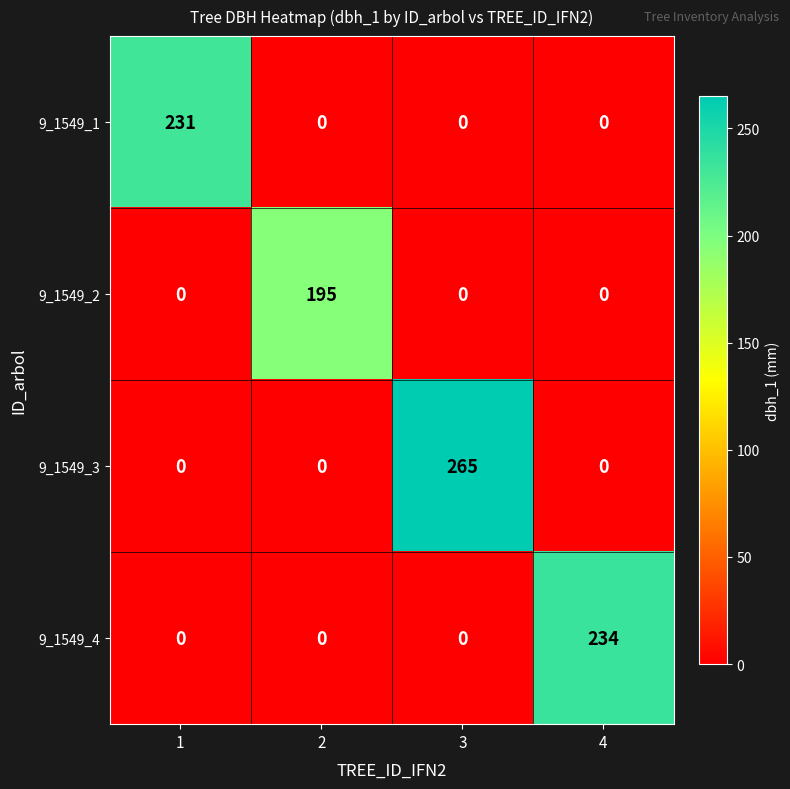

Reading right to left, transcribe all the data shown in this chart.

9_1549_1: 0	0	0	231
9_1549_2: 0	0	195	0
9_1549_3: 0	265	0	0
9_1549_4: 234	0	0	0